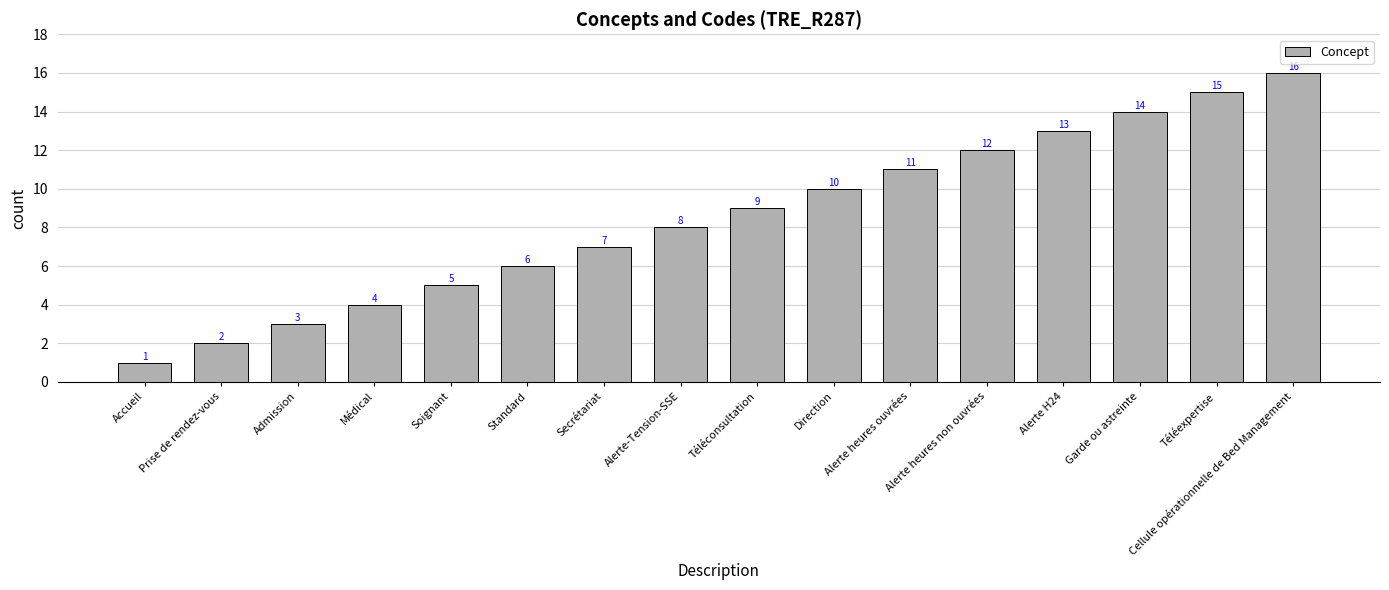

True or false: the data shows 11 at Cellule opérationnelle de Bed Management.

False